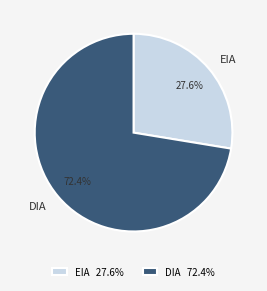

True or false: EIA accounts for 28% of the total.

True